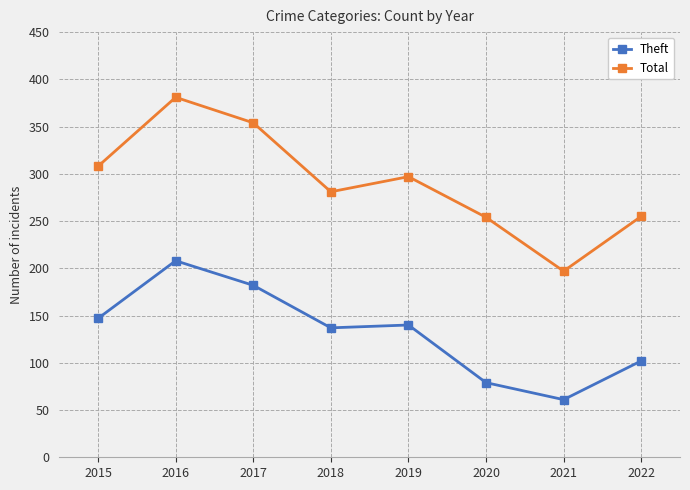

What is the total value across all series at 2017?

536